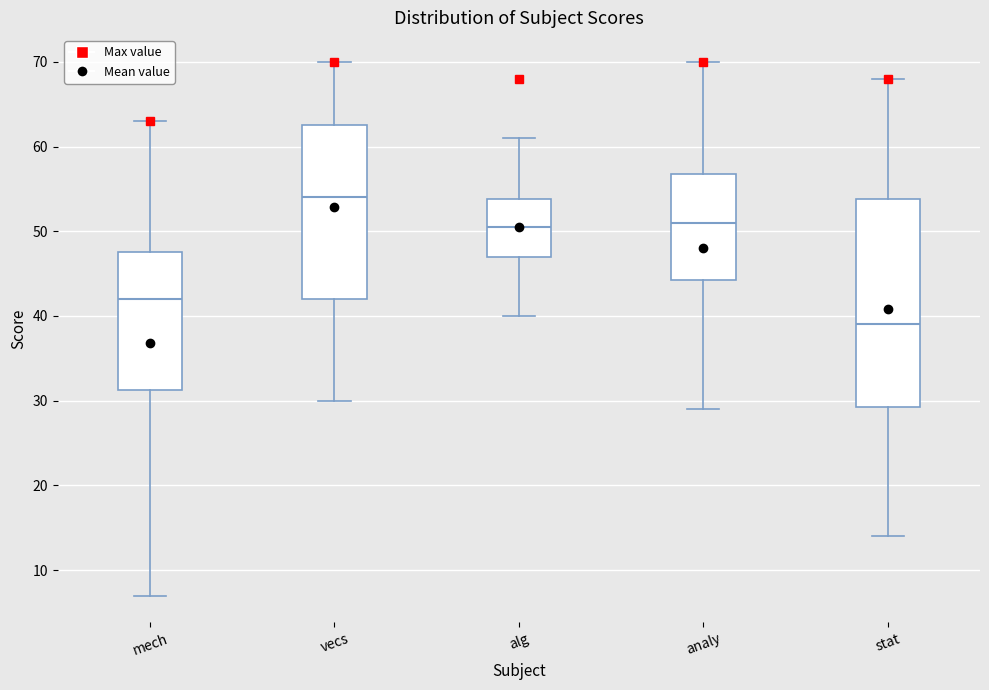

Reading left to right, transcribe this box plot: for each box, give where its median line is, the range the box spans, and where its two whiskers end, as read against the y-axis. The values are not printed on the chart, so give them approximately, as read against the axis.

mech: median 42, box 31 to 48, whiskers 7 to 63
vecs: median 54, box 42 to 63, whiskers 30 to 70
alg: median 51, box 47 to 54, whiskers 40 to 61
analy: median 51, box 44 to 57, whiskers 29 to 70
stat: median 39, box 29 to 54, whiskers 14 to 68